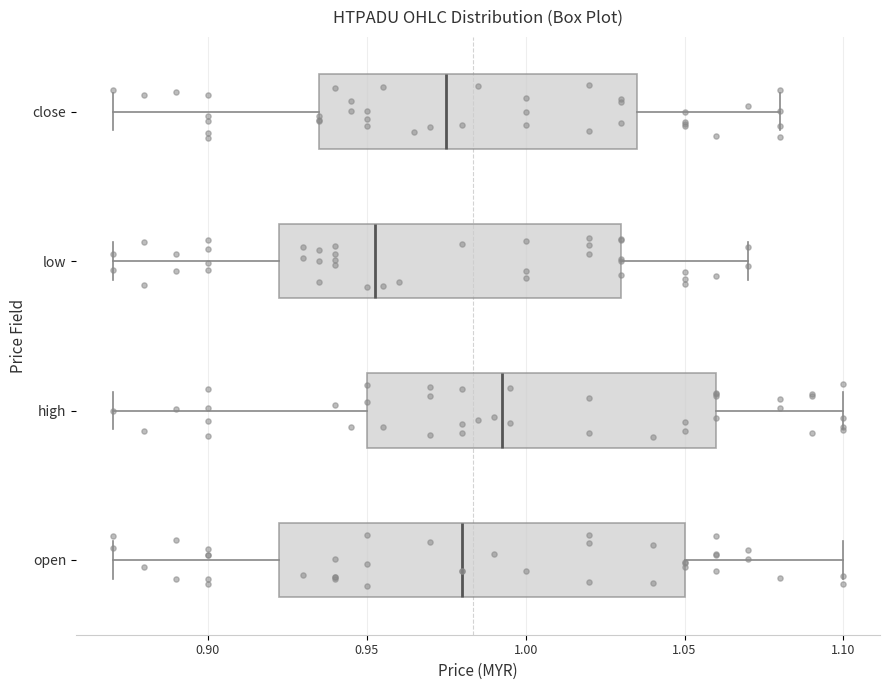

Where is the right edge of the box for close on the x-axis? The values are not printed on the chart, so give them approximately, as read against the axis.

1.035